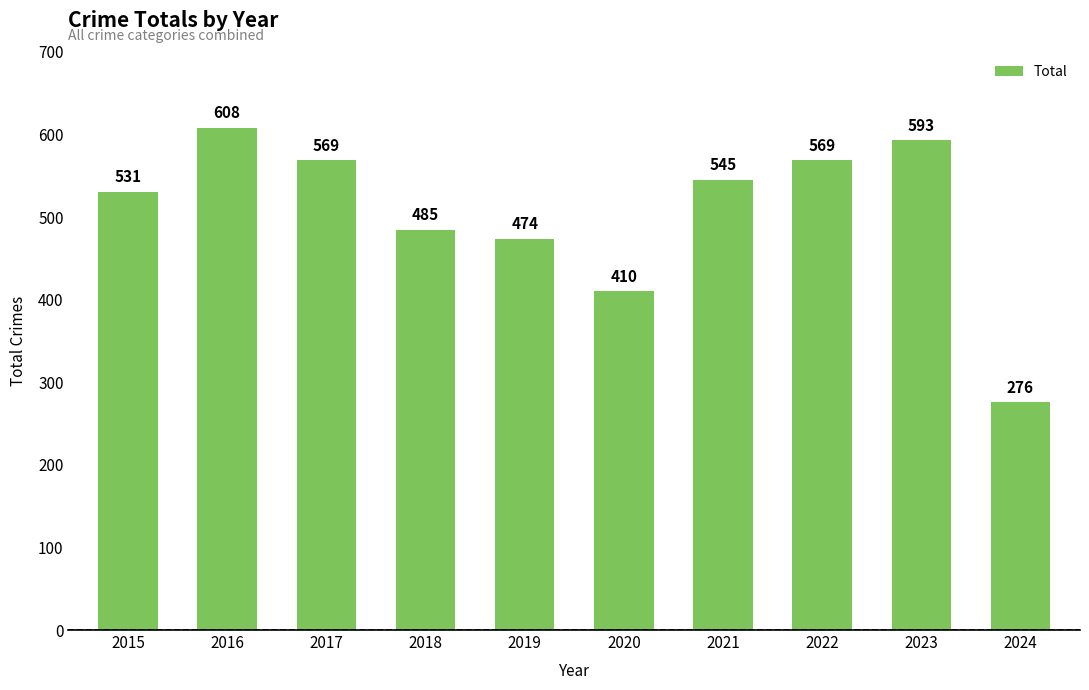

At which label does the data first exceed 545?

2016